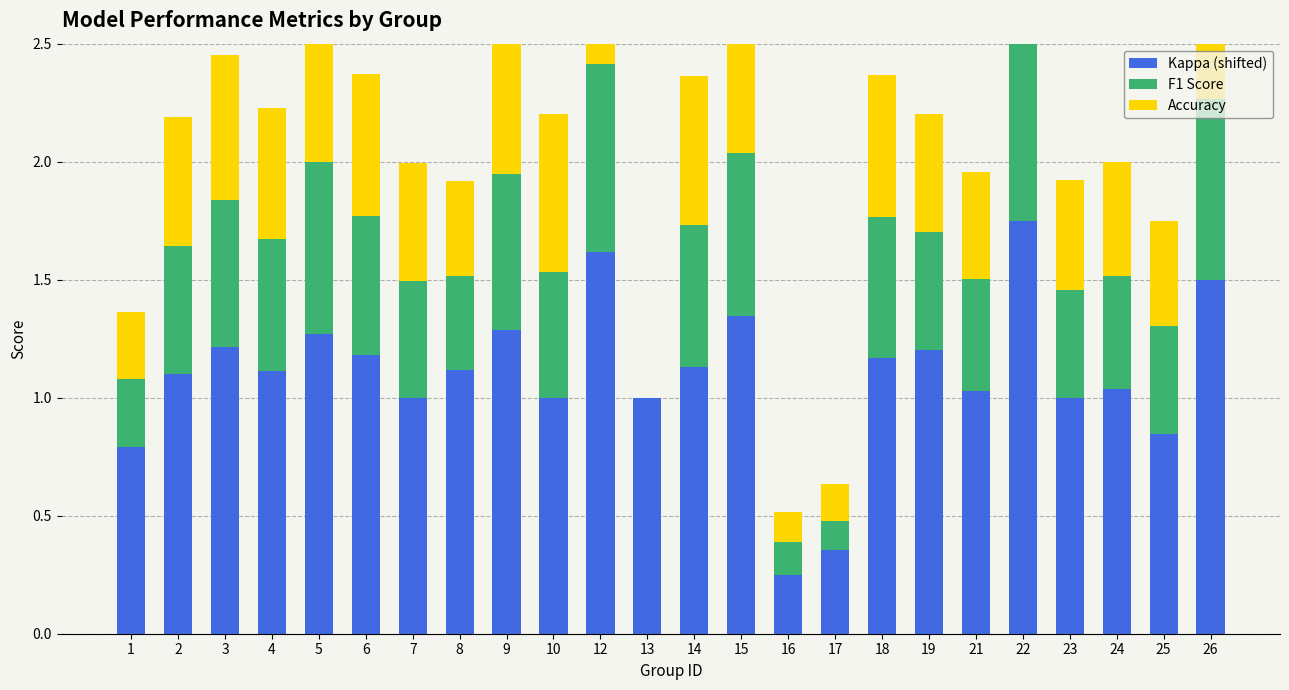

True or false: Accuracy has a value of 0.1 at 16.

True